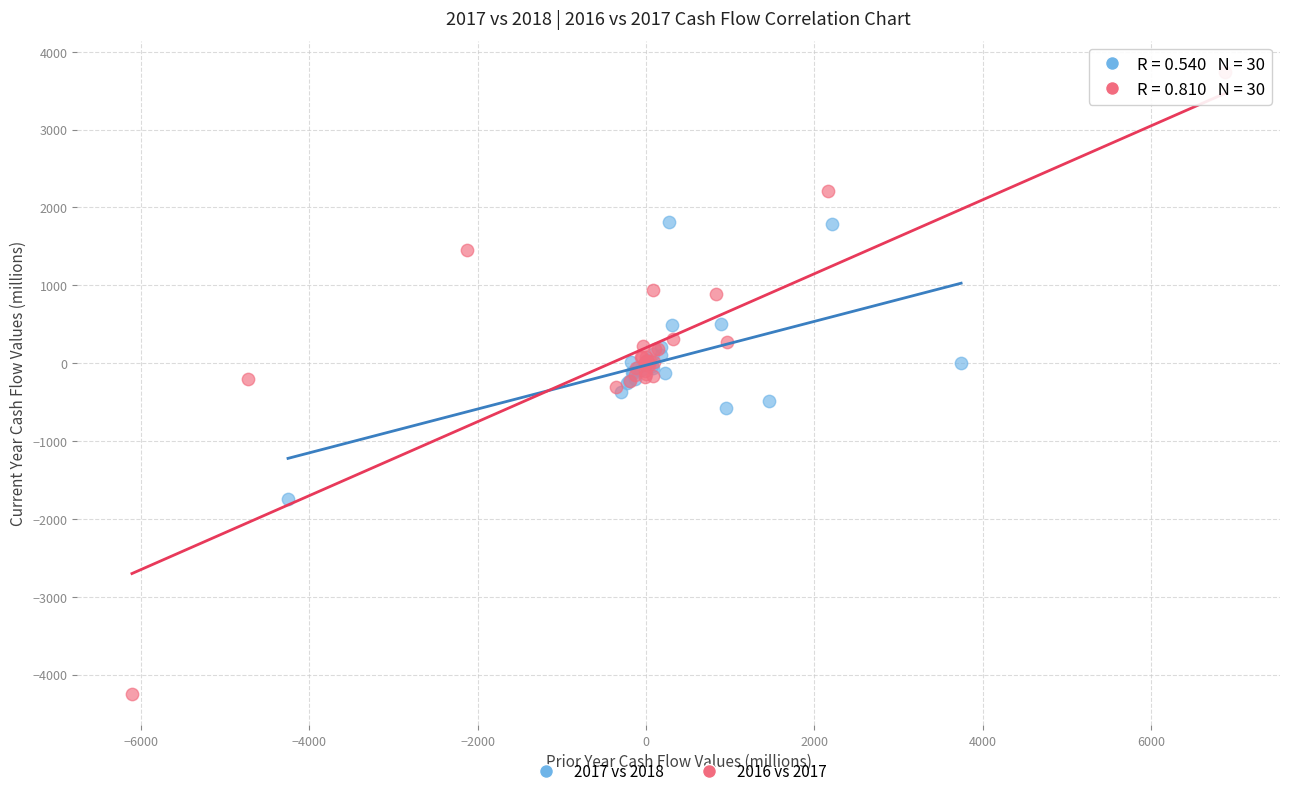

Which series reaches the maximum Y coordinate?

2016 vs 2017